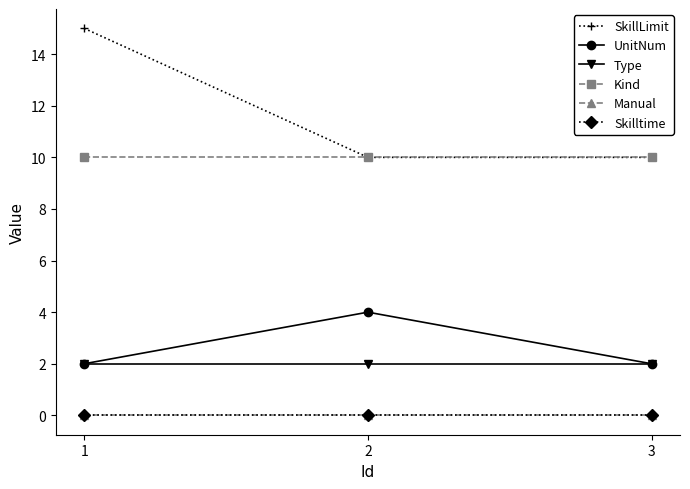

Rank the categories by Type value from lowest to highest.

1, 2, 3